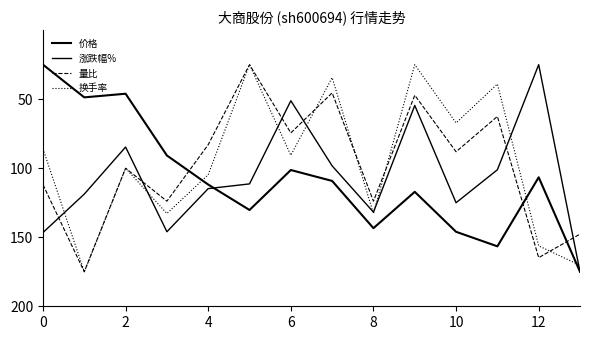

How many lines are shown in the chart?

4